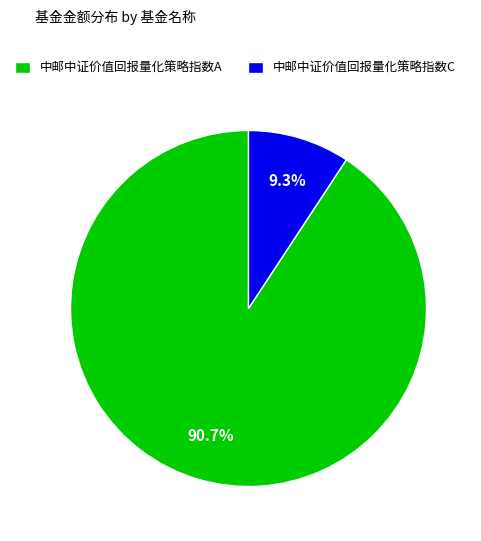

To the nearest percent, what is the combined percentage of 中邮中证价值回报量化策略指数C and 中邮中证价值回报量化策略指数A?

100%